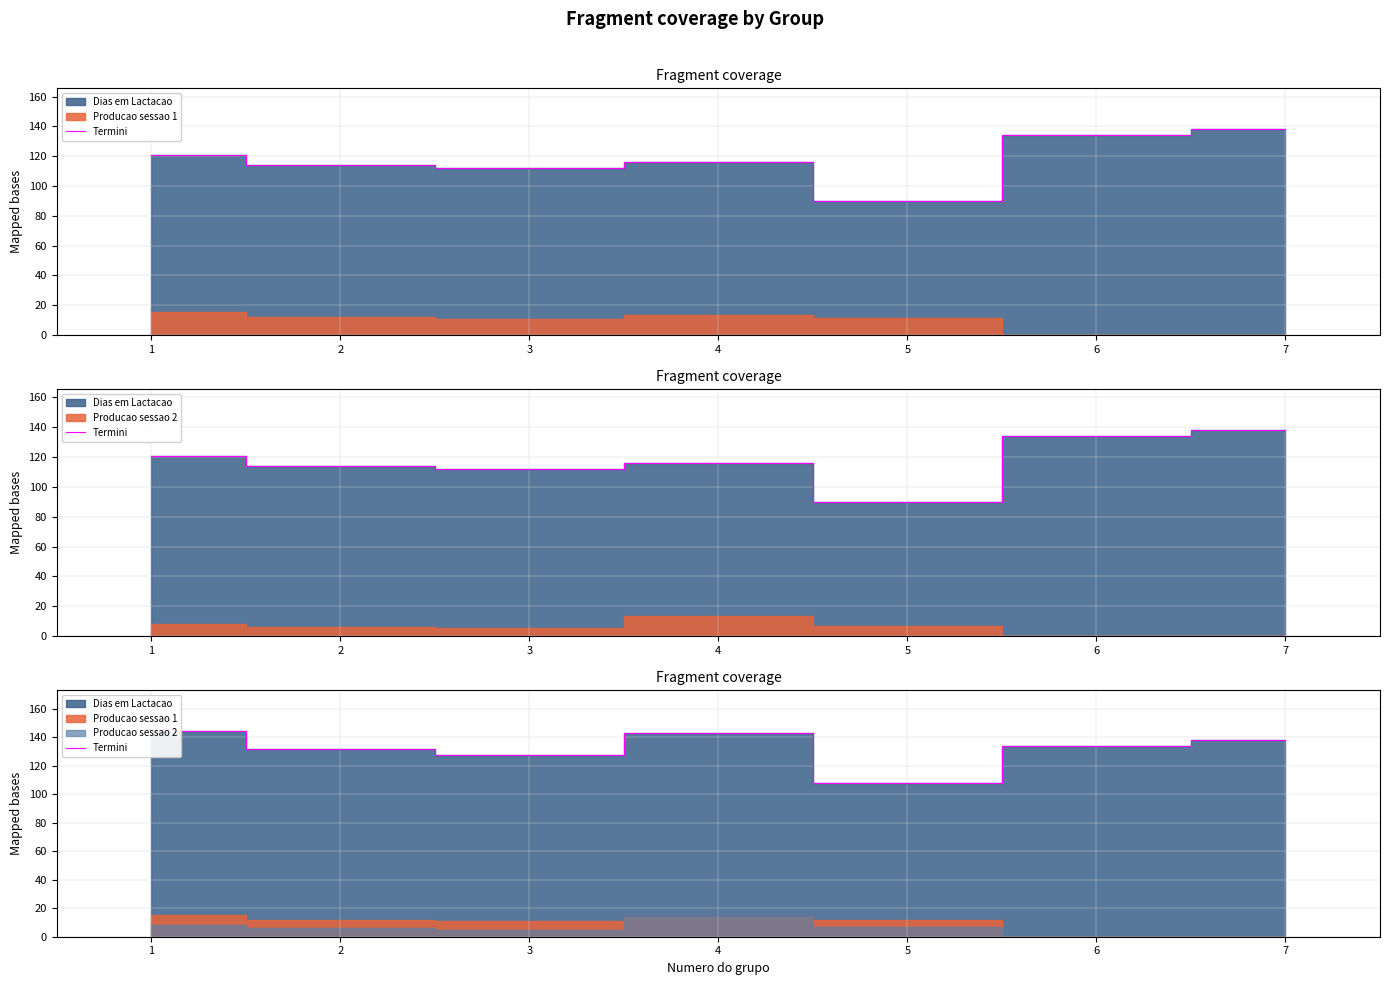

How many values are below 134?

3